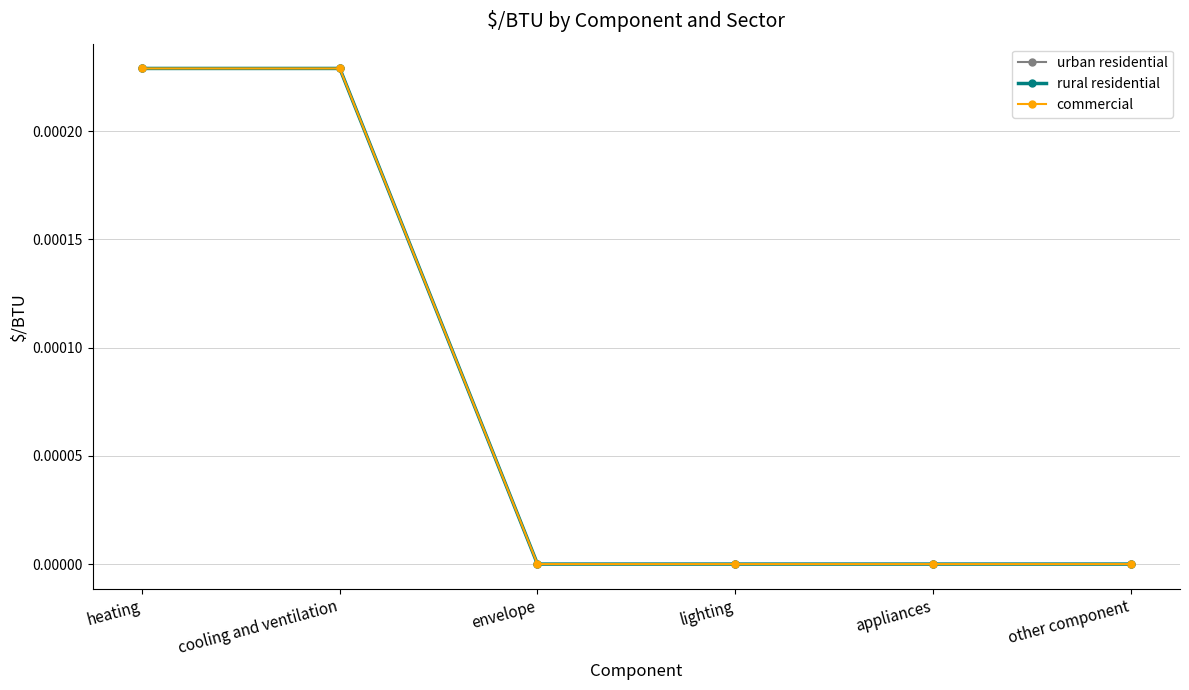

Count the urban residential values in the range 0 to 1.

6